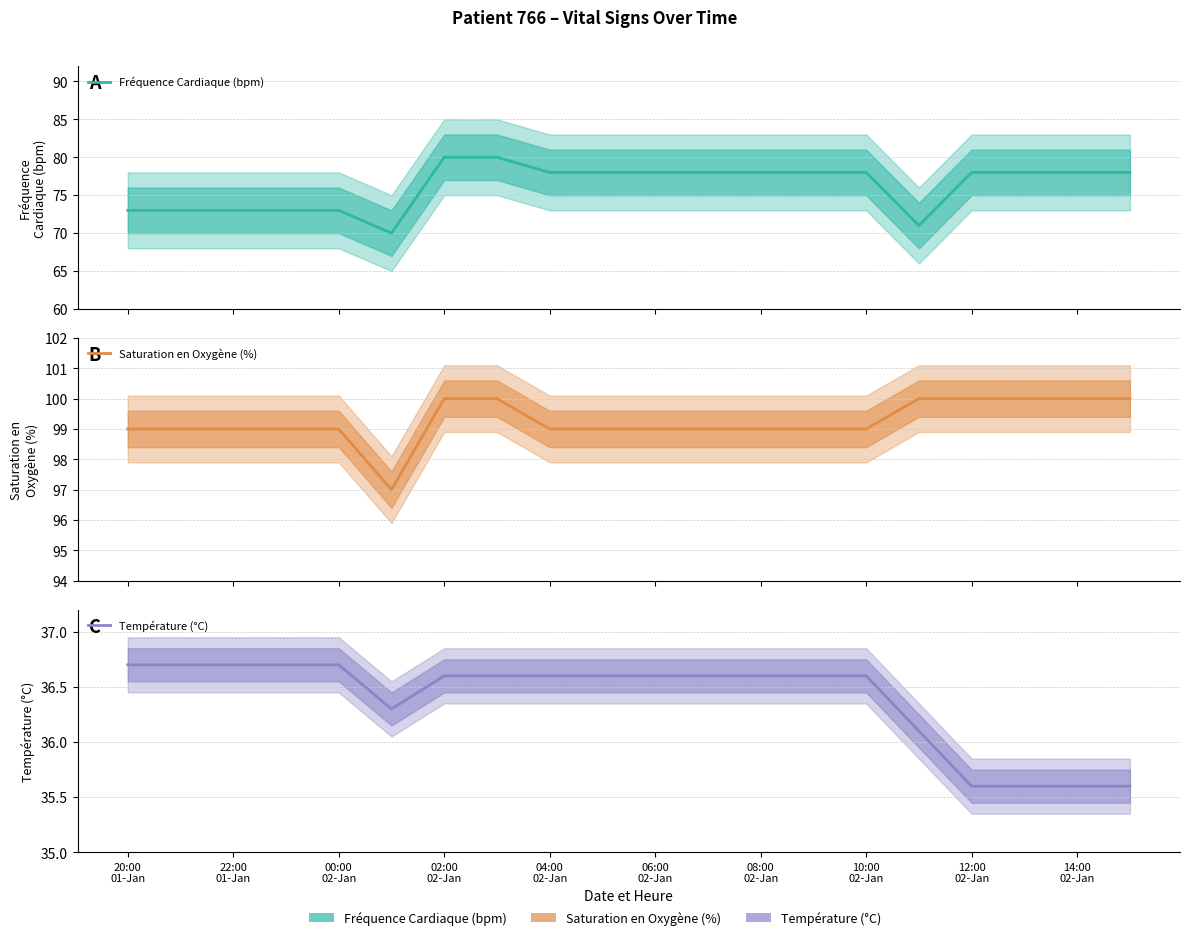

At which category does the chart reach its minimum across all series?

12:00 02-Jan